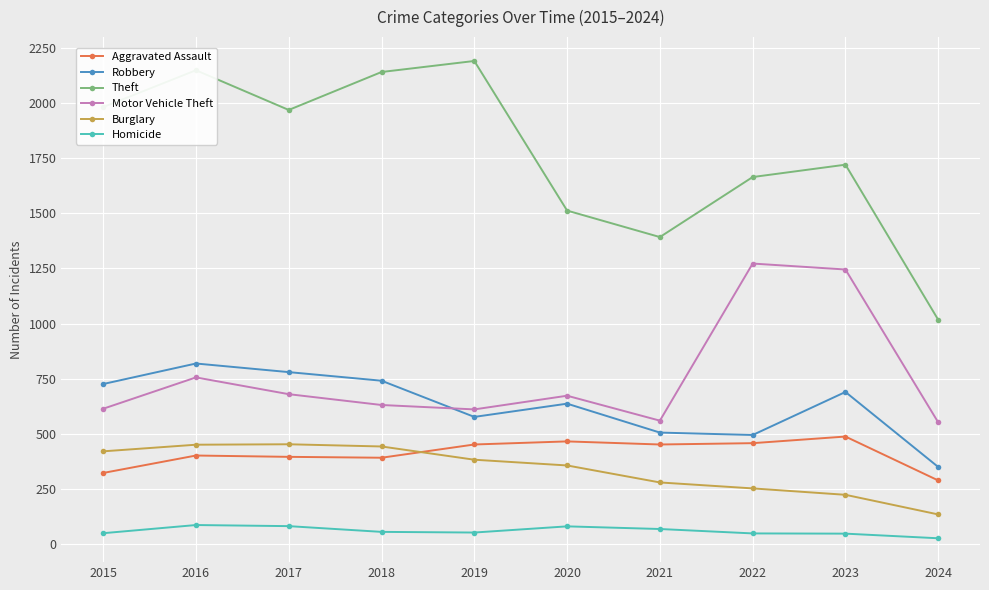

How many categories are shown in the chart?

10